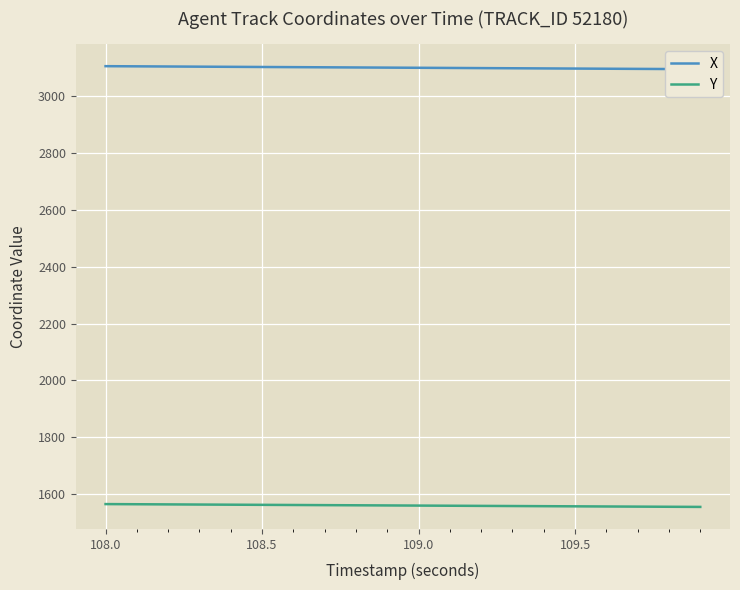

What is the value of the X point at the 19th from the left?

3096.4